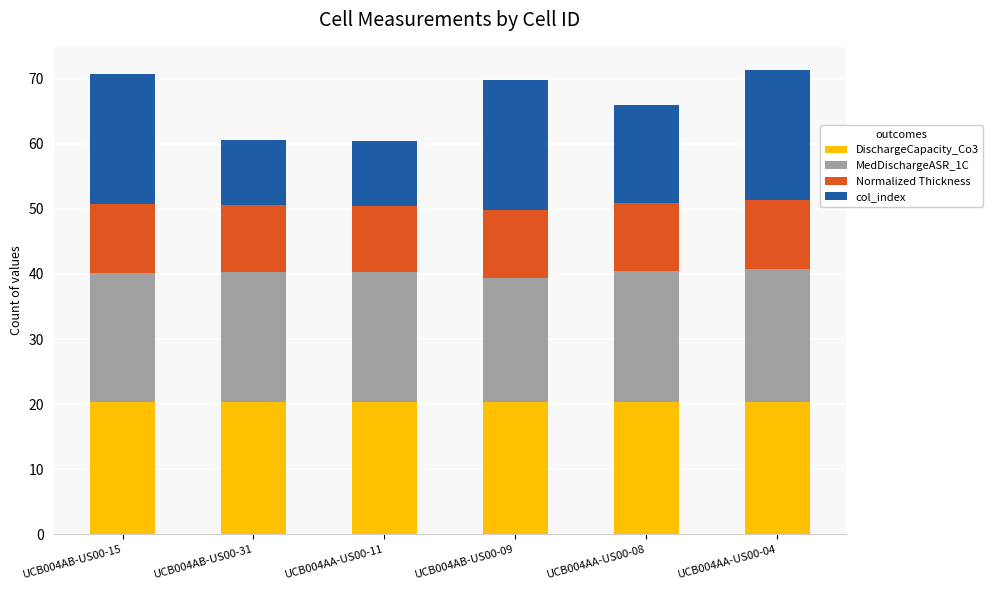

What is the sum of the DischargeCapacity_Co3 values at UCB004AA-US00-11 and UCB004AA-US00-04?

40.7